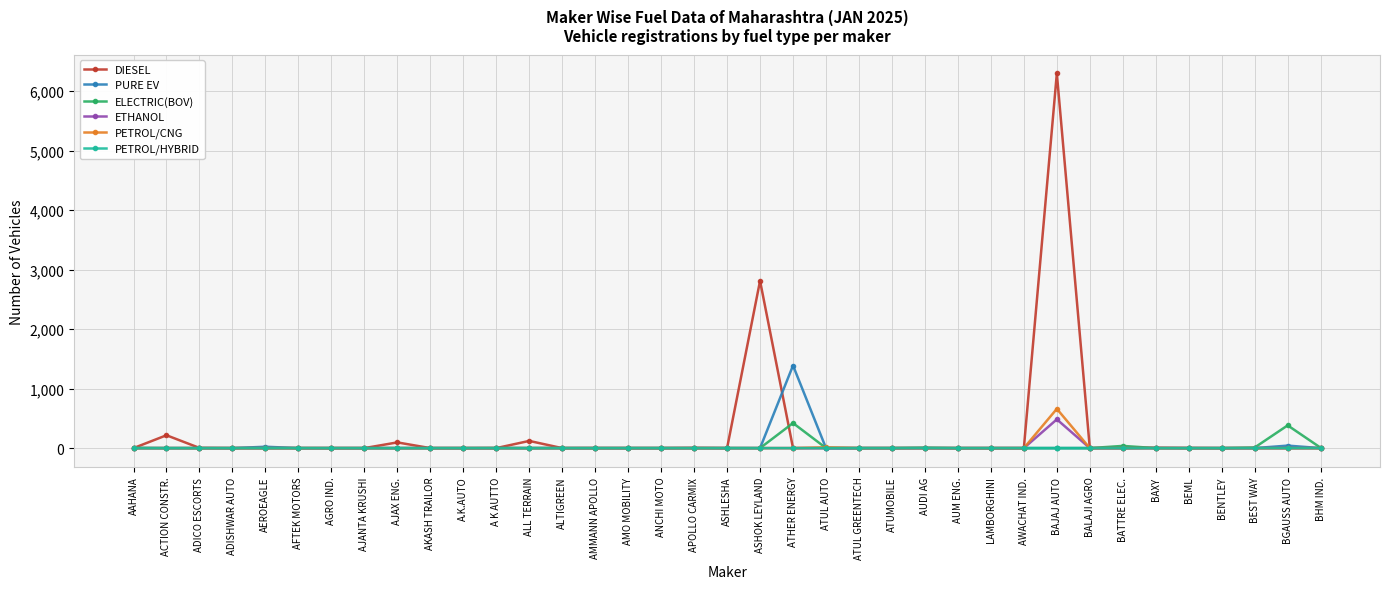

What is the maximum value shown in the chart?

6295